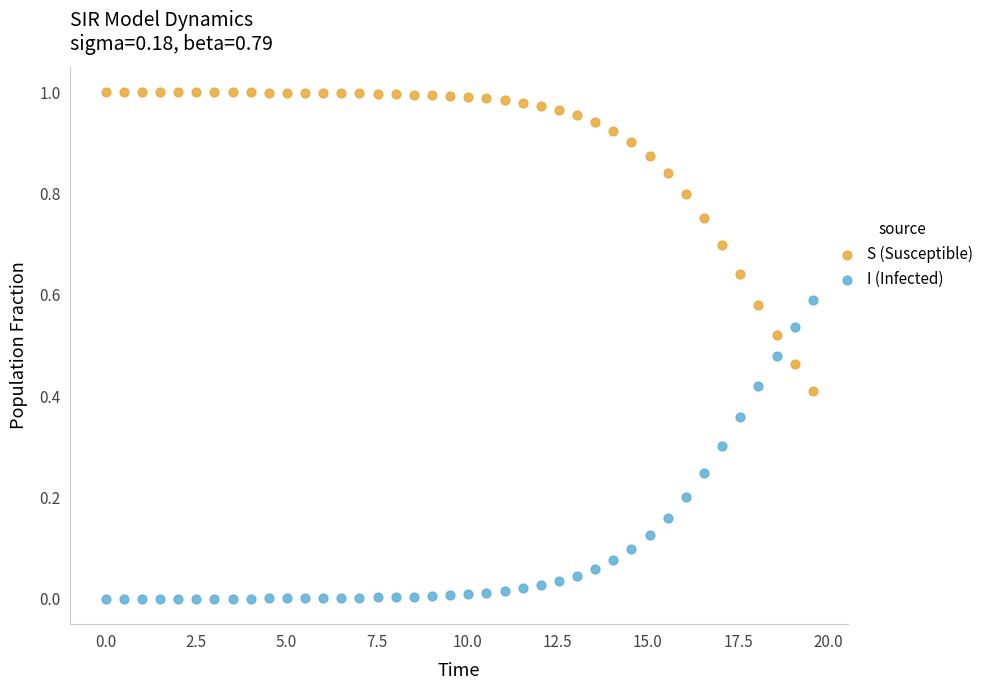

Which series contains the highest Y value?

S (Susceptible)